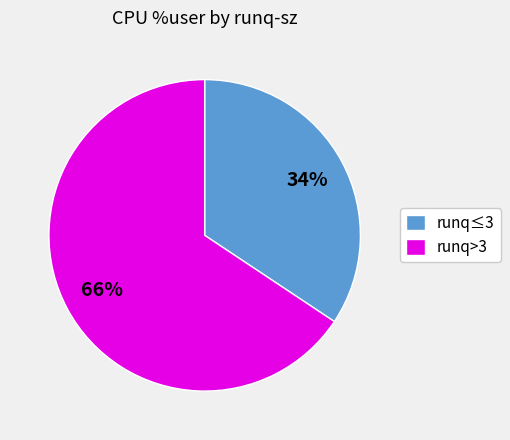

Which slice is the largest?

runq>3